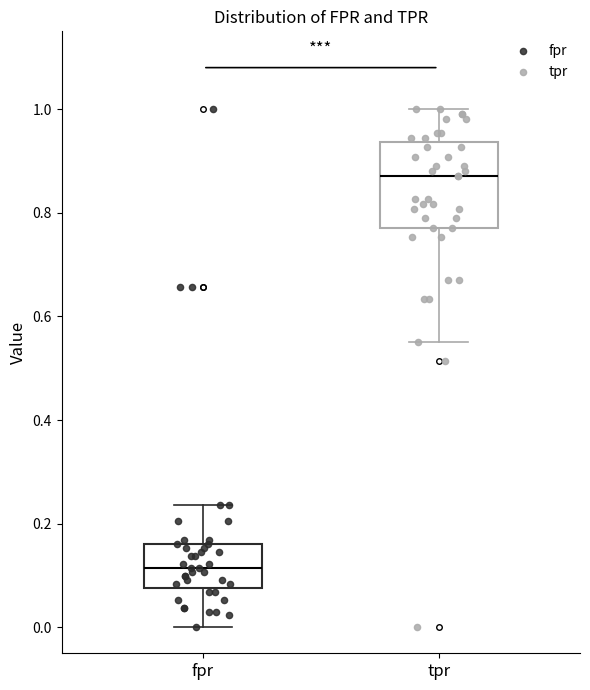

Reading left to right, transcribe this box plot: for each box, give where its median line is, the range the box spans, and where its two whiskers end, as read against the y-axis. The values are not printed on the chart, so give them approximately, as read against the axis.

fpr: median 0.12, box 0.08 to 0.16, whiskers 0.00 to 0.24
tpr: median 0.88, box 0.78 to 0.94, whiskers 0.56 to 1.00